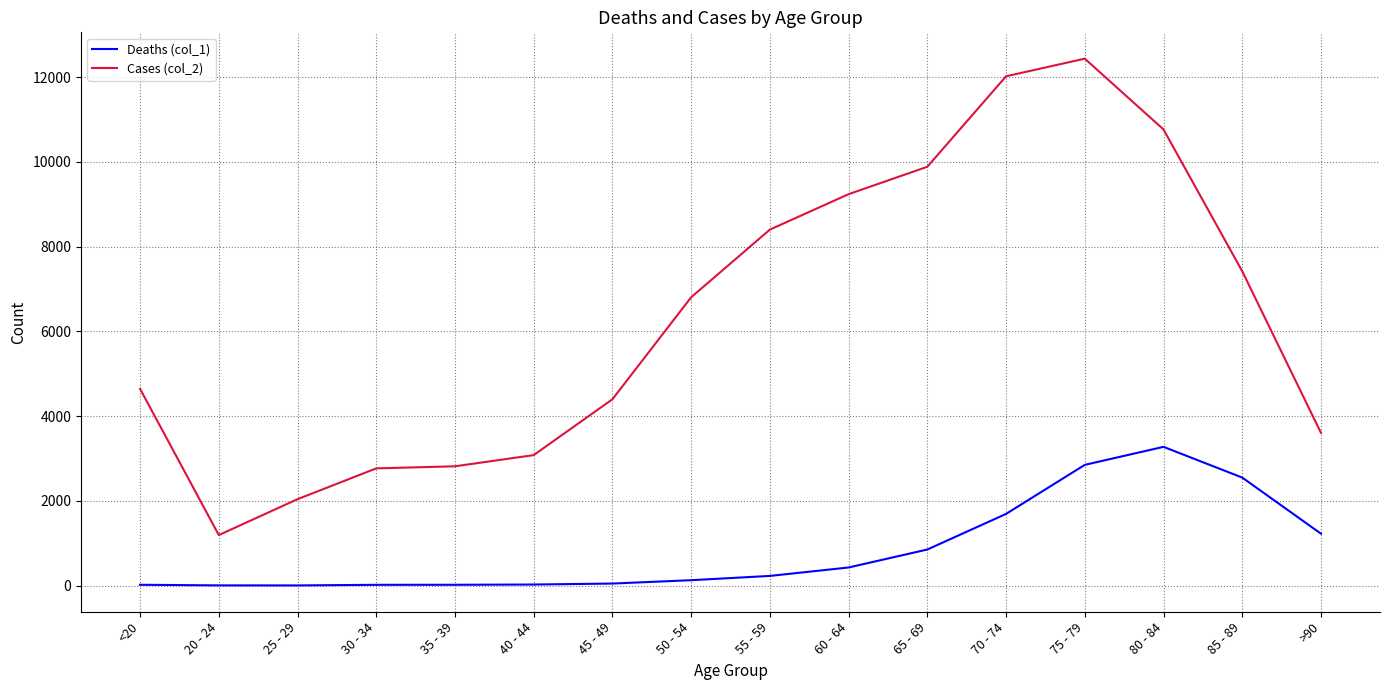

Is the value of Deaths (col_1) at 40 - 44 greater than the value of Cases (col_2) at 50 - 54?

No